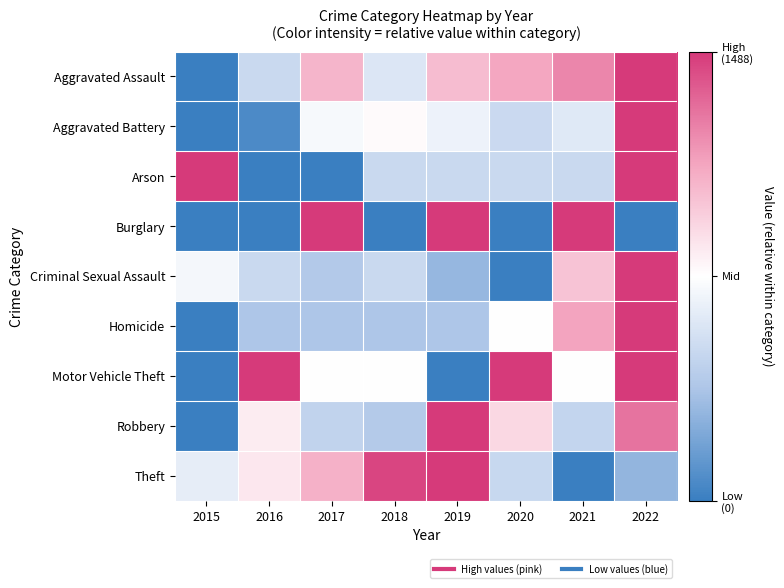

At how many categories does at least one series exceed 0?

8